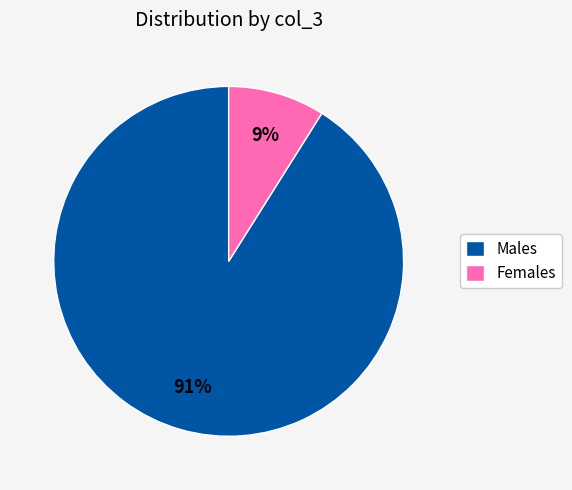

Rank the categories by value from lowest to highest.

Females, Males